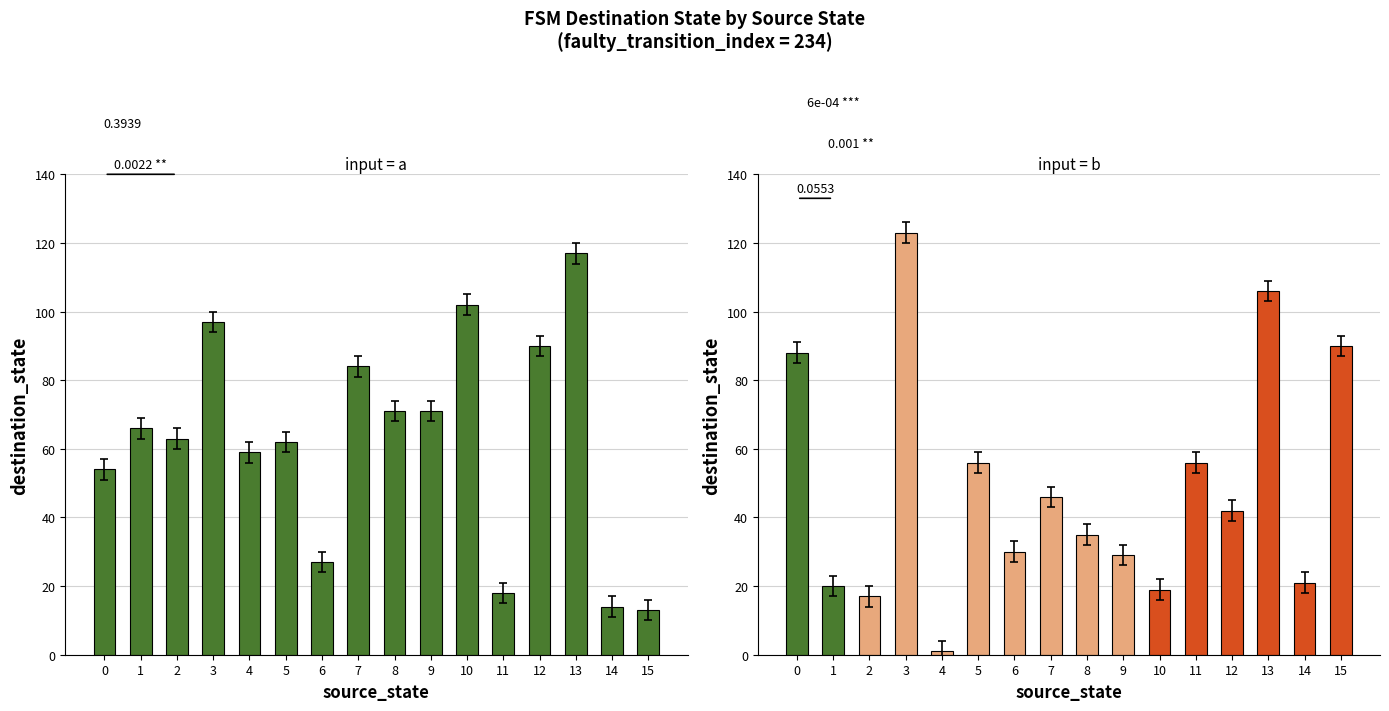

How many data points in input_b are above 42?

7